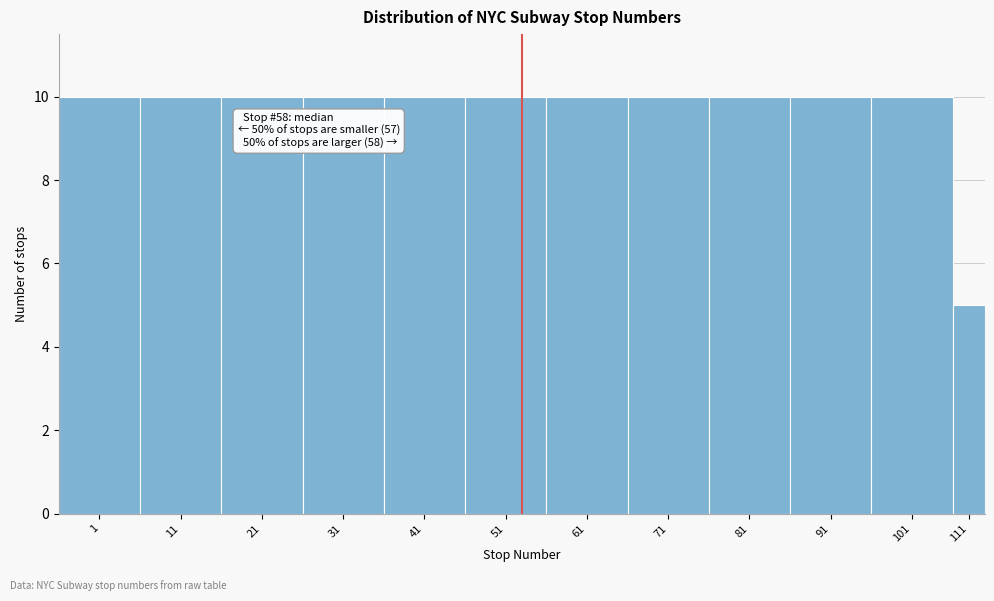

Reading left to right, extract all data points from this chart.

10	10	10	10	10	10	10	10	10	10	10	5